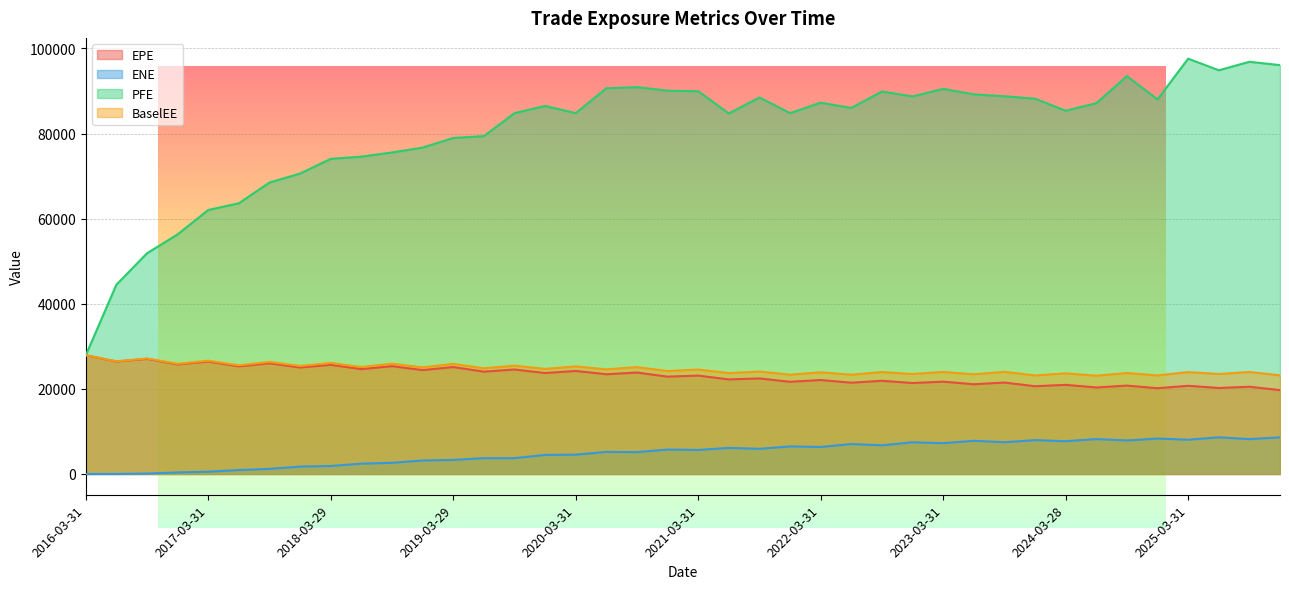

How many data points does each series have?

40